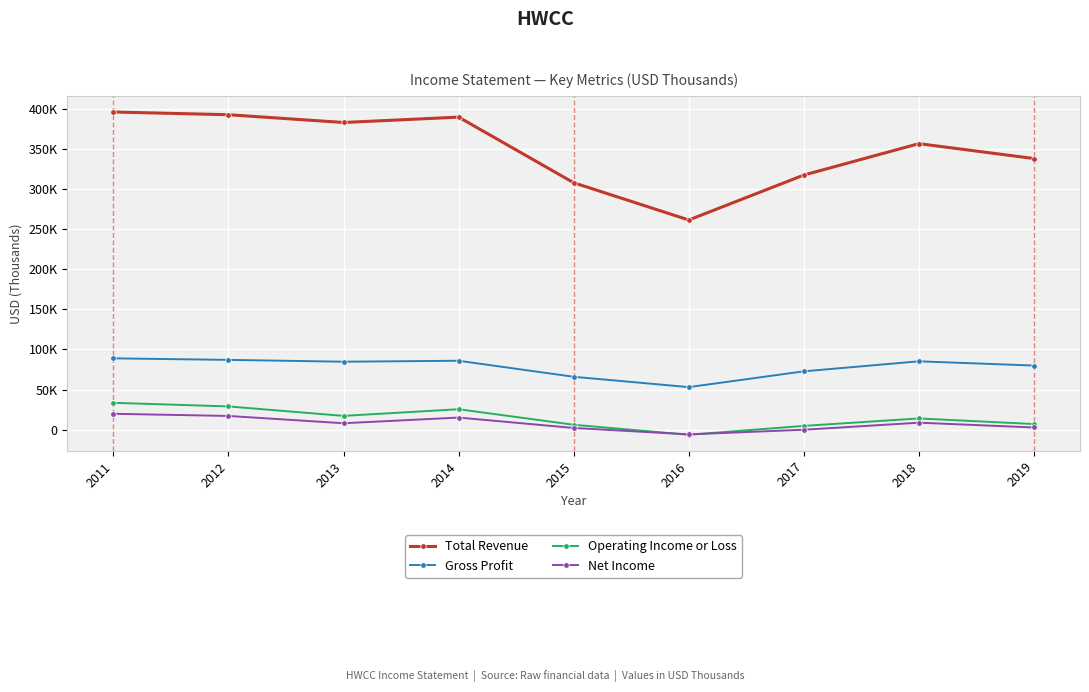

What is the value of the Net Income point at the 9th from the left?

2600